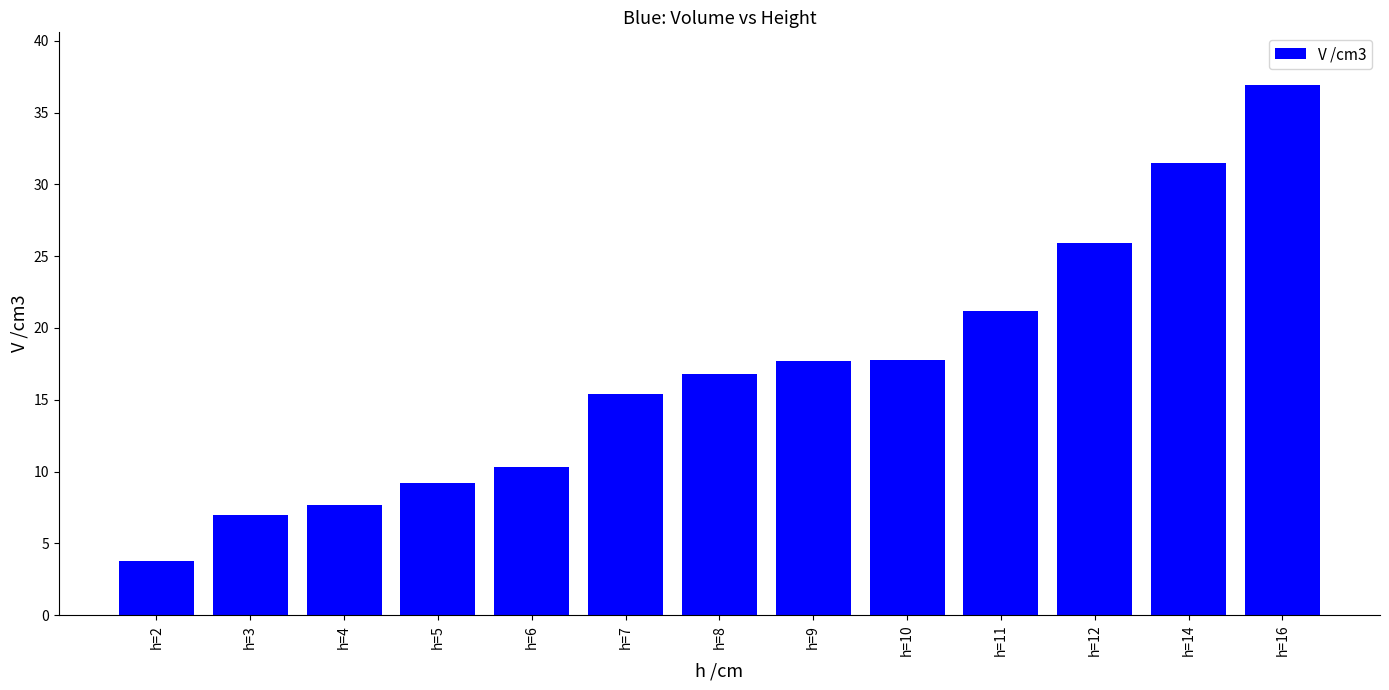

What is the sum of the values at h=7 and h=3?

22.4